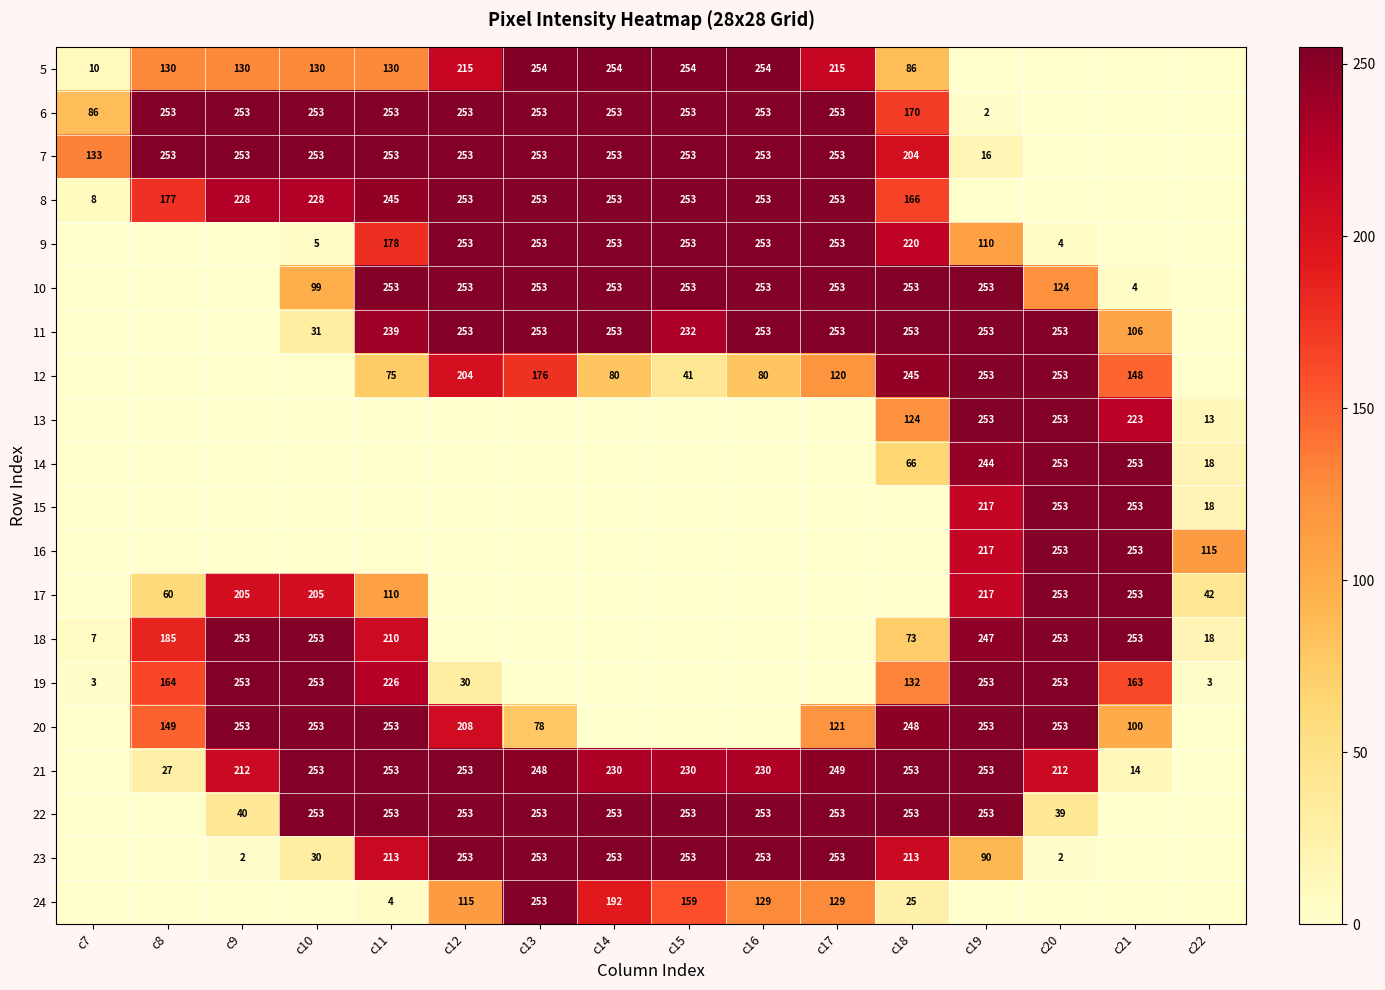

At which category does the chart reach its minimum across all series?

c19